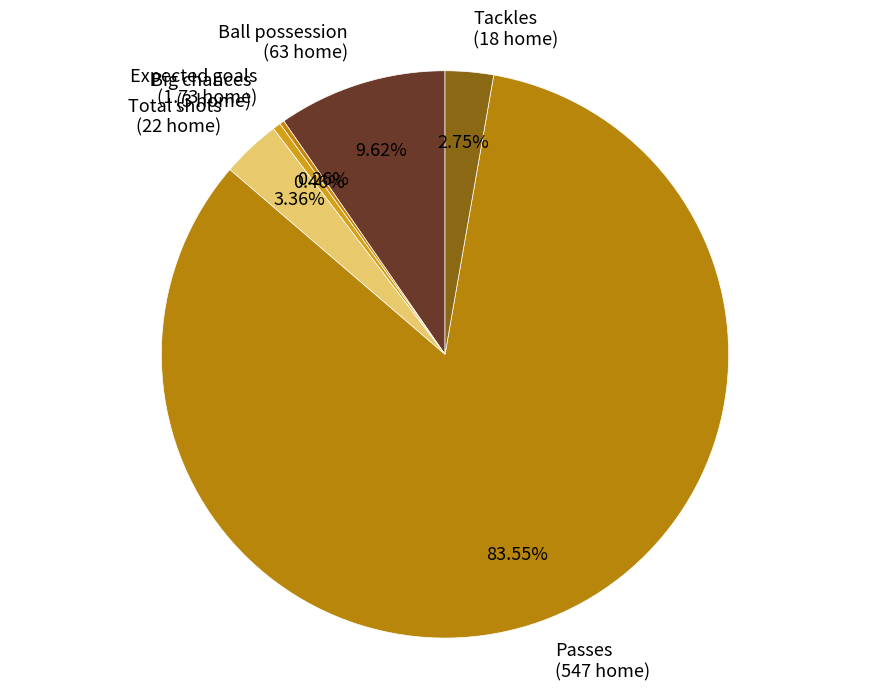

Which category accounts for the majority?

Passes (547 home)